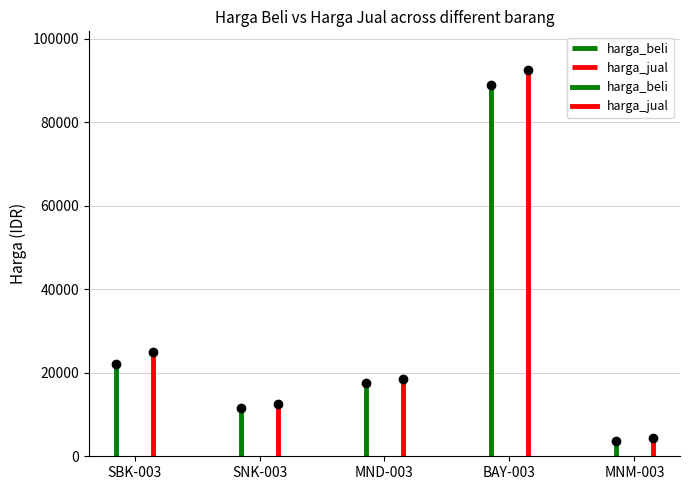

True or false: harga_beli and harga_jual intersect in this chart.

False